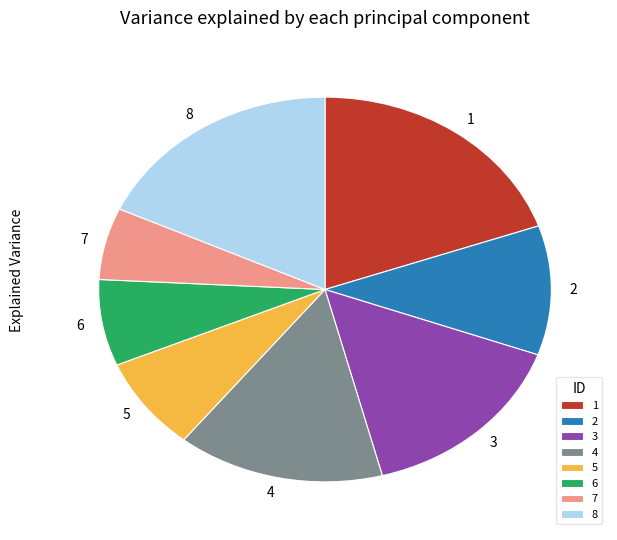

Is it true that 6 is 7% of the pie?

True